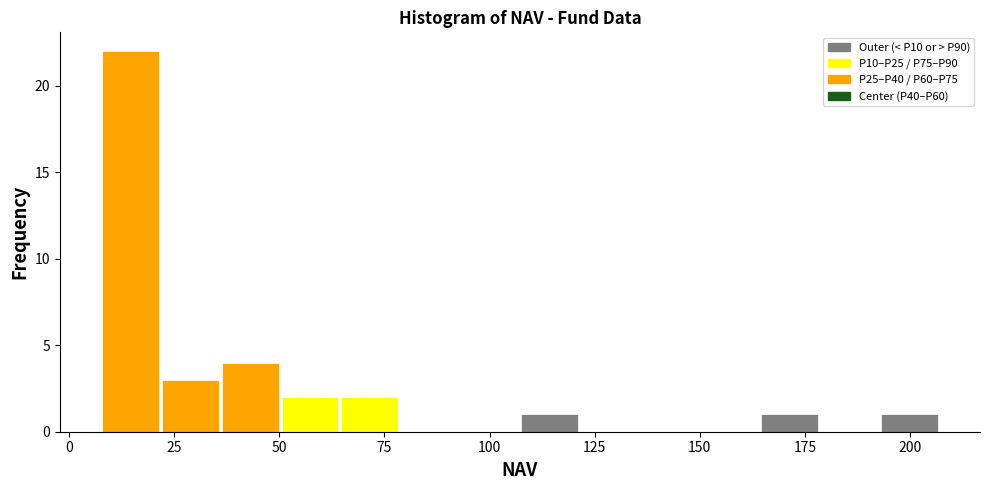

Around what value on the x-axis is the tallest bar? Give the approximate position of its centre, as read against the axis.

15